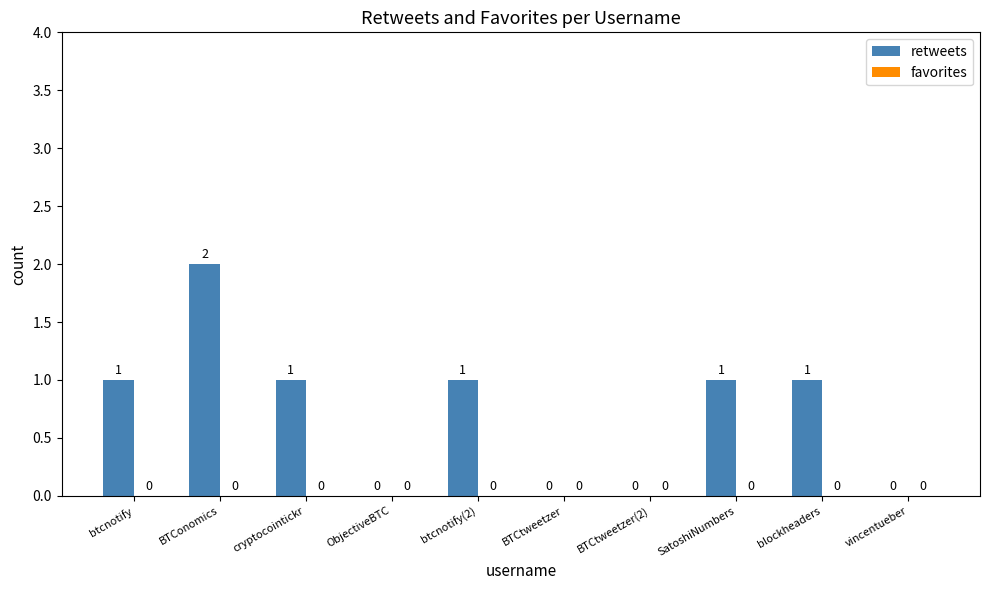

Between BTCtweetzer and cryptocointickr, which is larger?

cryptocointickr